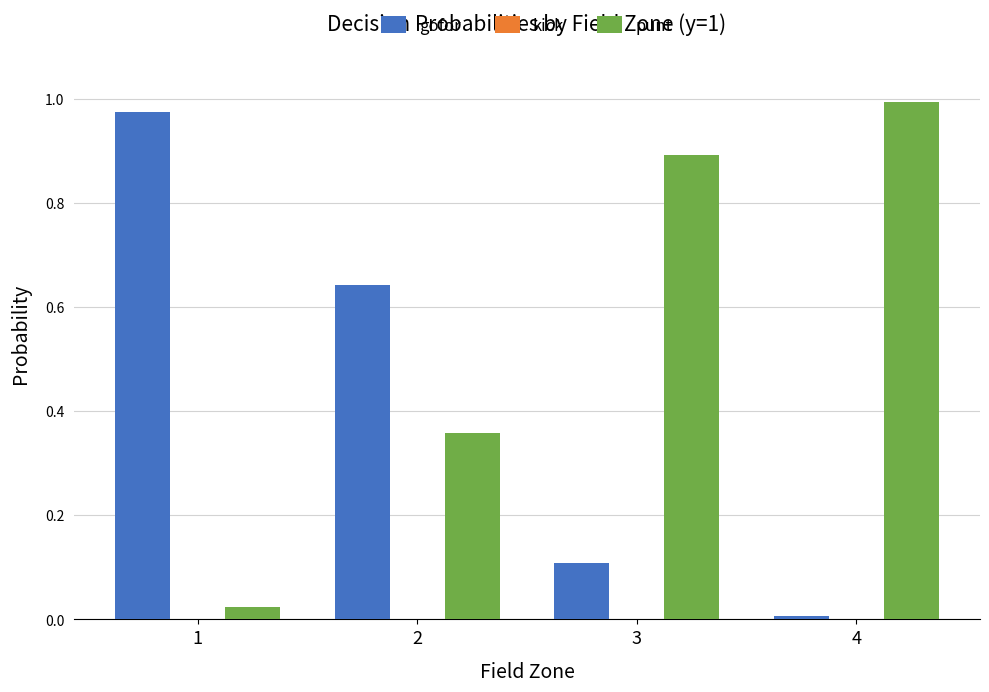

The gofor series shows 1.0 at 1. True or false?

True